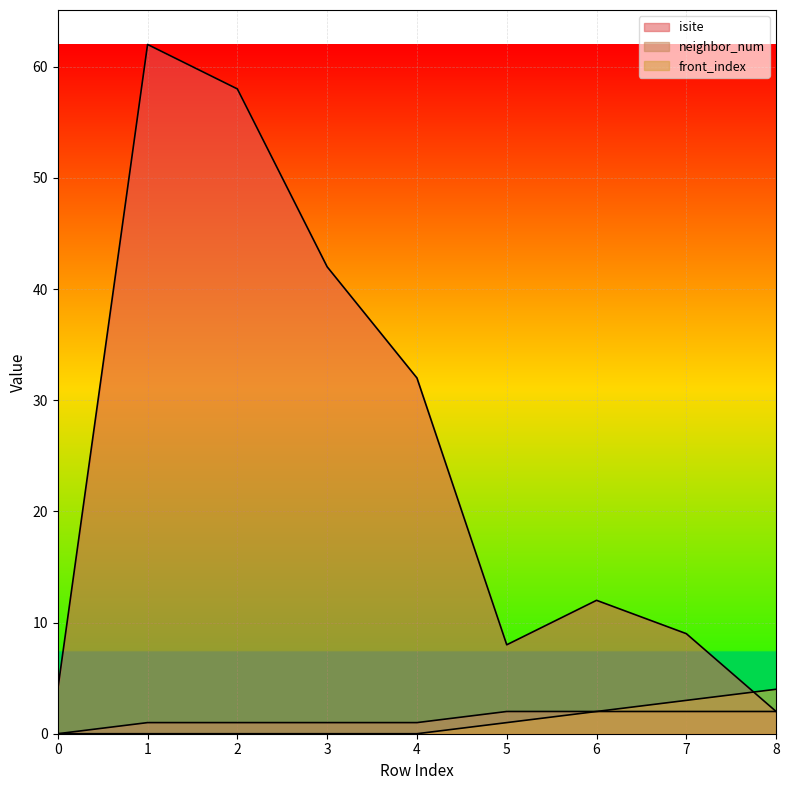

True or false: neighbor_num has more than 2 points higher than both neighbors.

False